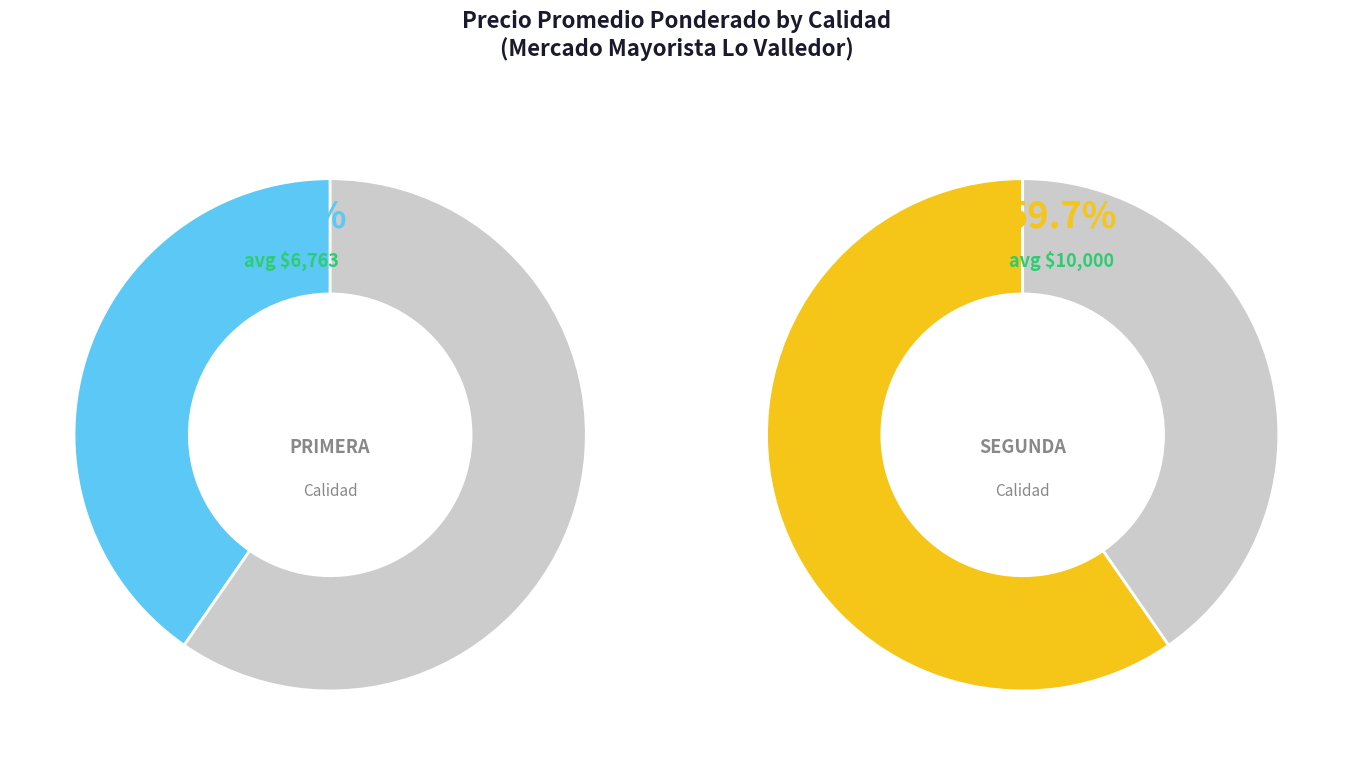

Rank the categories by value from lowest to highest.

Primera, Segunda